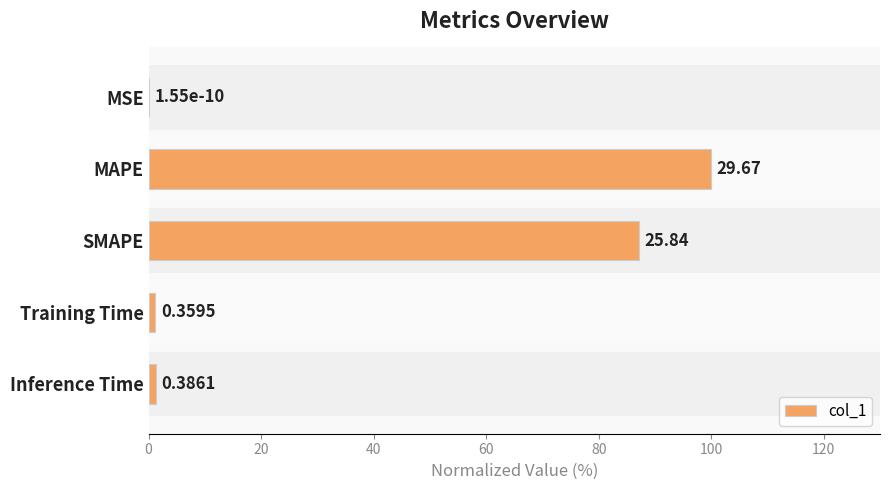

Are the bars grouped side by side (vs. stacked)?

No